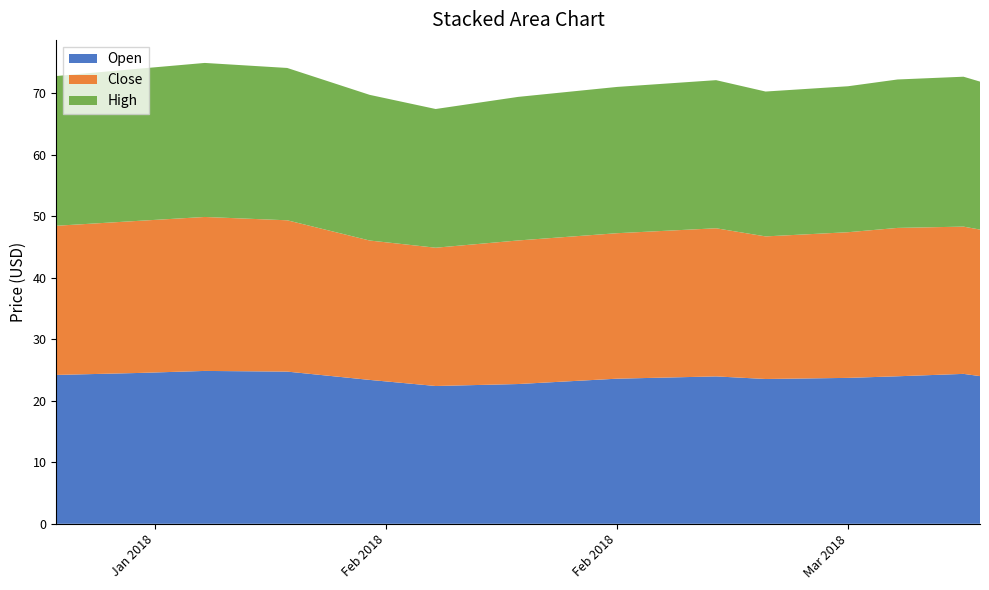

Reading right to left, what are all the values shown in this chart?

Open: 24.0	24.4	24.0	23.7	23.5	24.0	23.6	22.7	22.4	23.4	24.7	24.9	24.5	24.2
Close: 23.8	23.9	24.1	23.7	23.2	24.1	23.6	23.3	22.5	22.7	24.6	25.0	24.7	24.2
High: 24.1	24.4	24.1	23.7	23.6	24.1	23.8	23.3	22.6	23.7	24.8	25.0	24.7	24.3